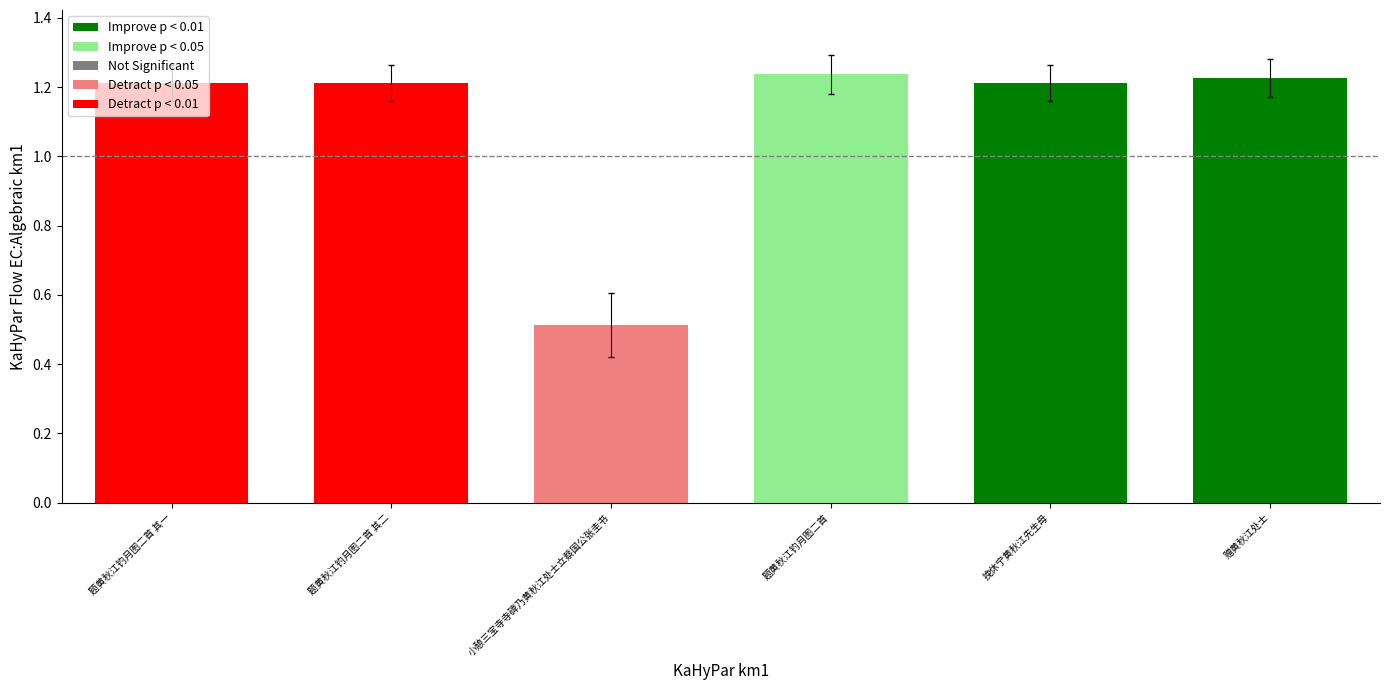

At which label does the data first exceed 1?

题黄秋江钓月图二首 其一